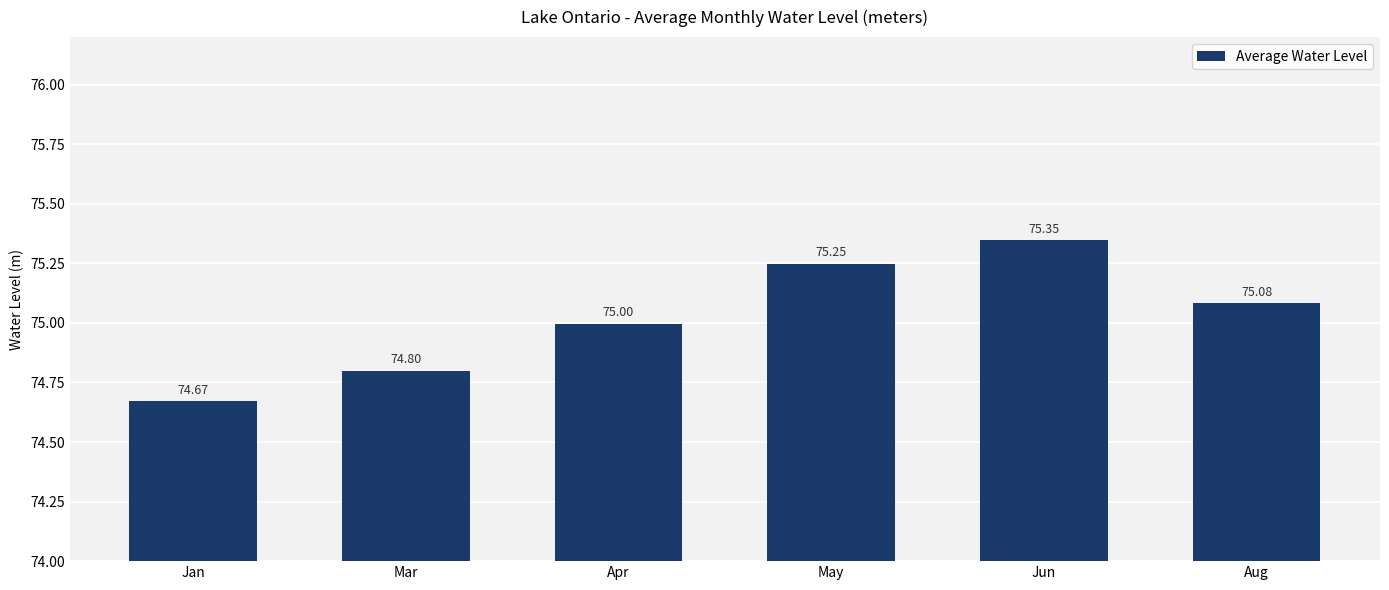

The value at Jun is 37.6. True or false?

False